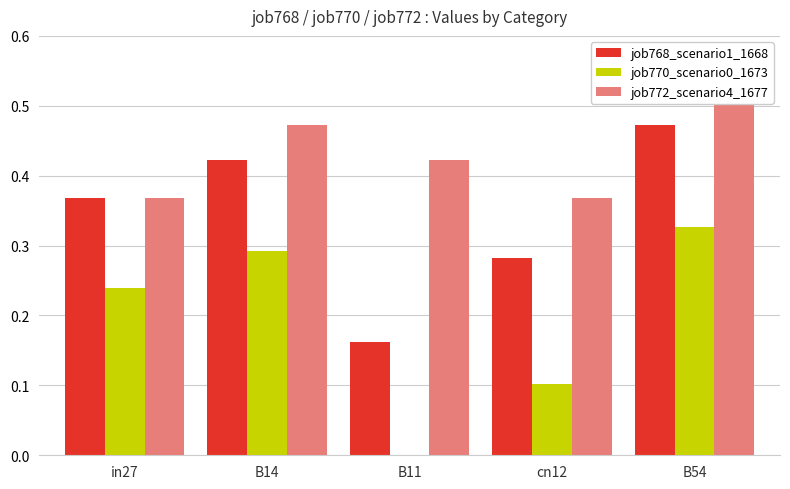

What is the total value across all series at cn12?

0.8